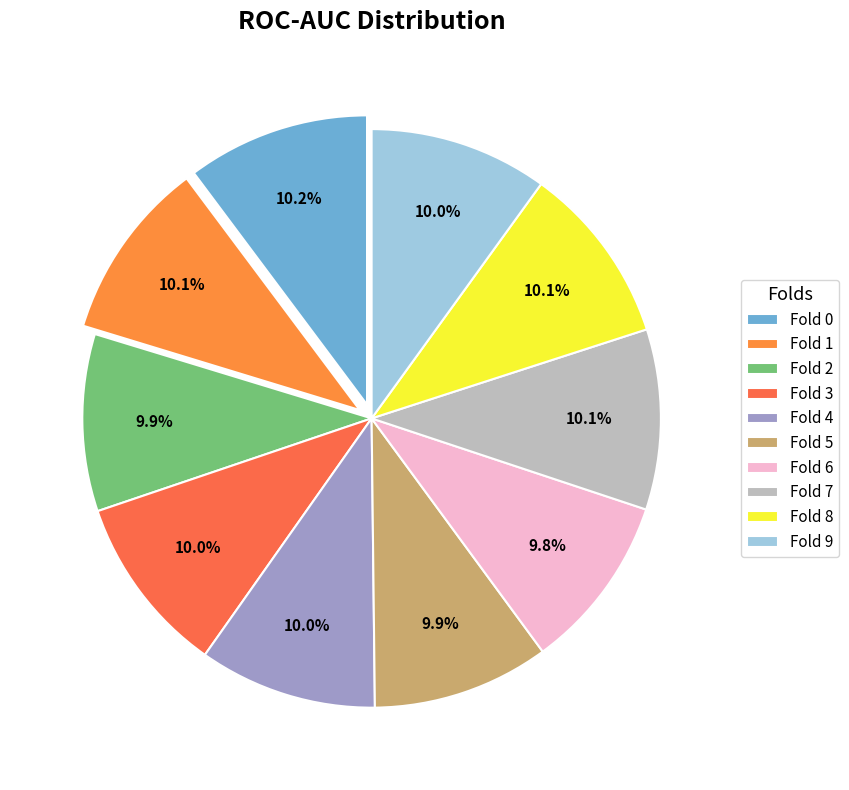

Count the number of slices in the pie.

10